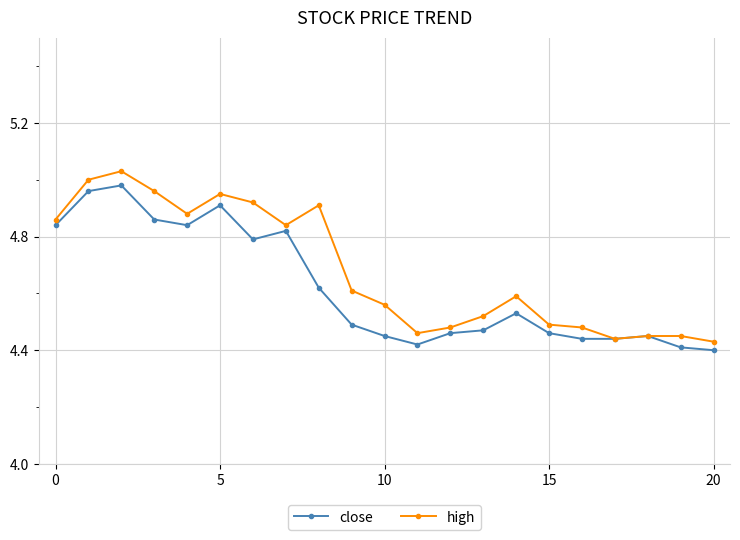

List the series in order of their overall mean, lowest first.

close, high